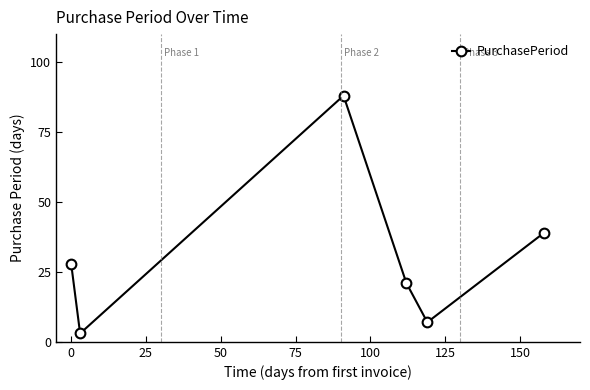

How many interior local peaks (higher than both neighbors) does the data have?

1